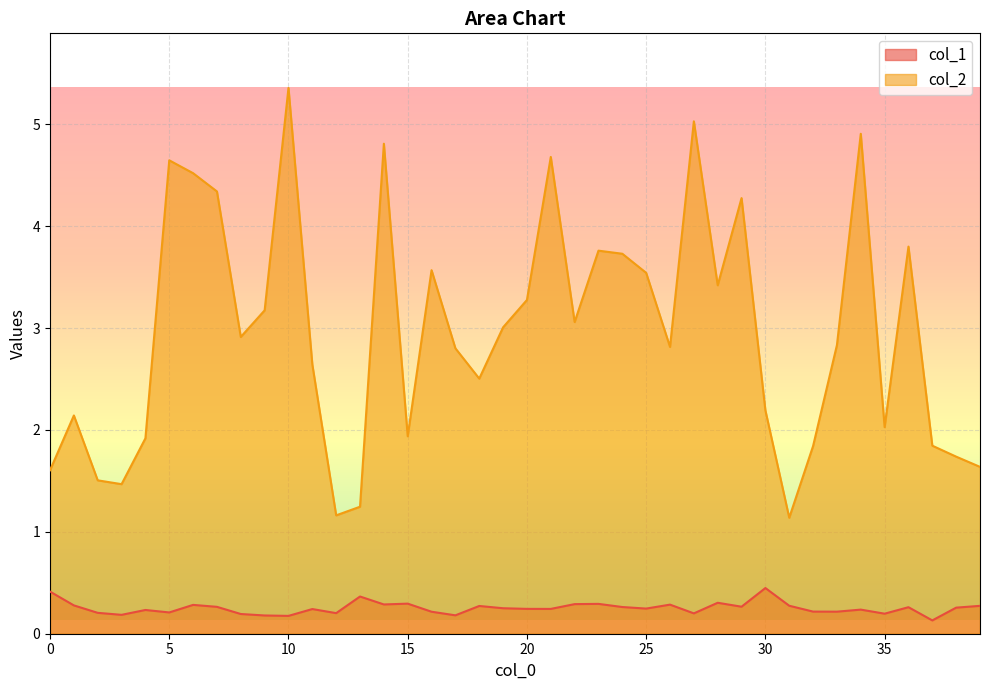

What is the difference between the maximum and second lowest values in the col_2 series?

4.2